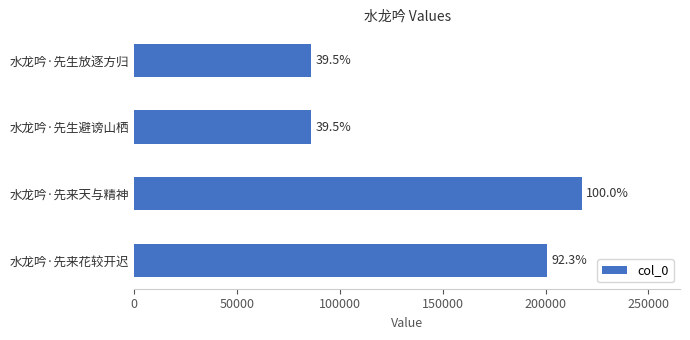

Are the bars horizontal?

Yes